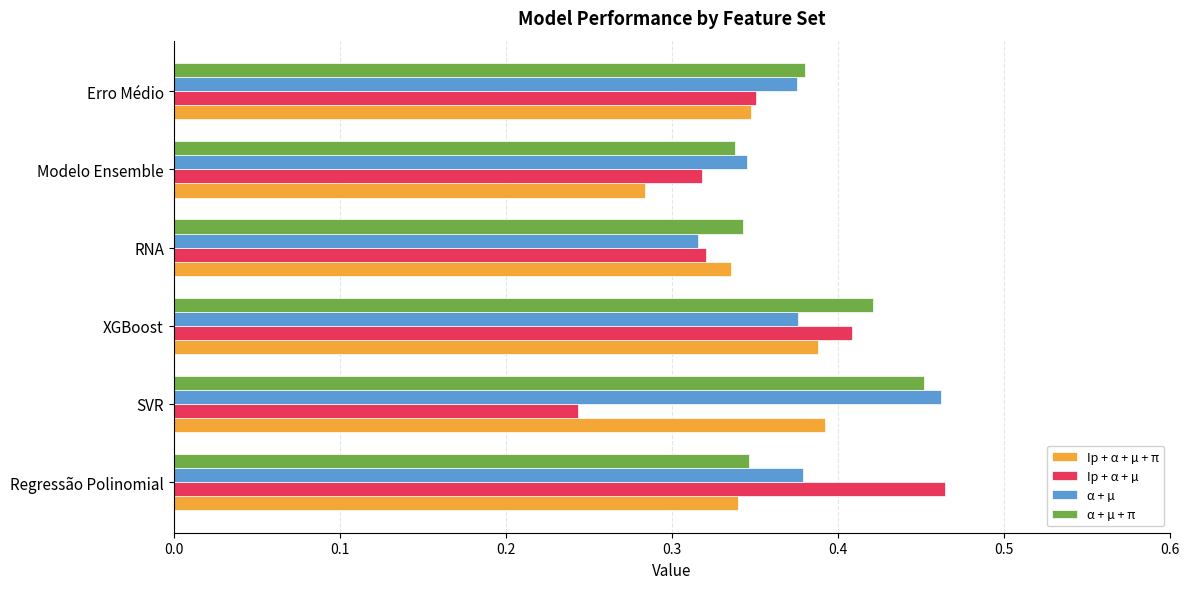

The Ip + α + µ + π series shows 0.1 at XGBoost. True or false?

False